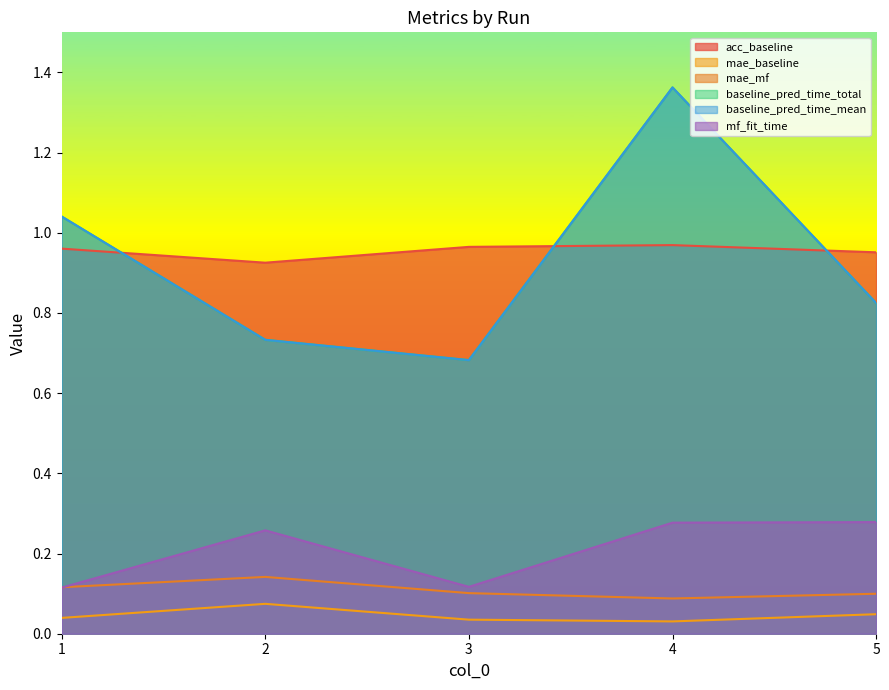

At which category does mae_mf reach its first local valley?

4